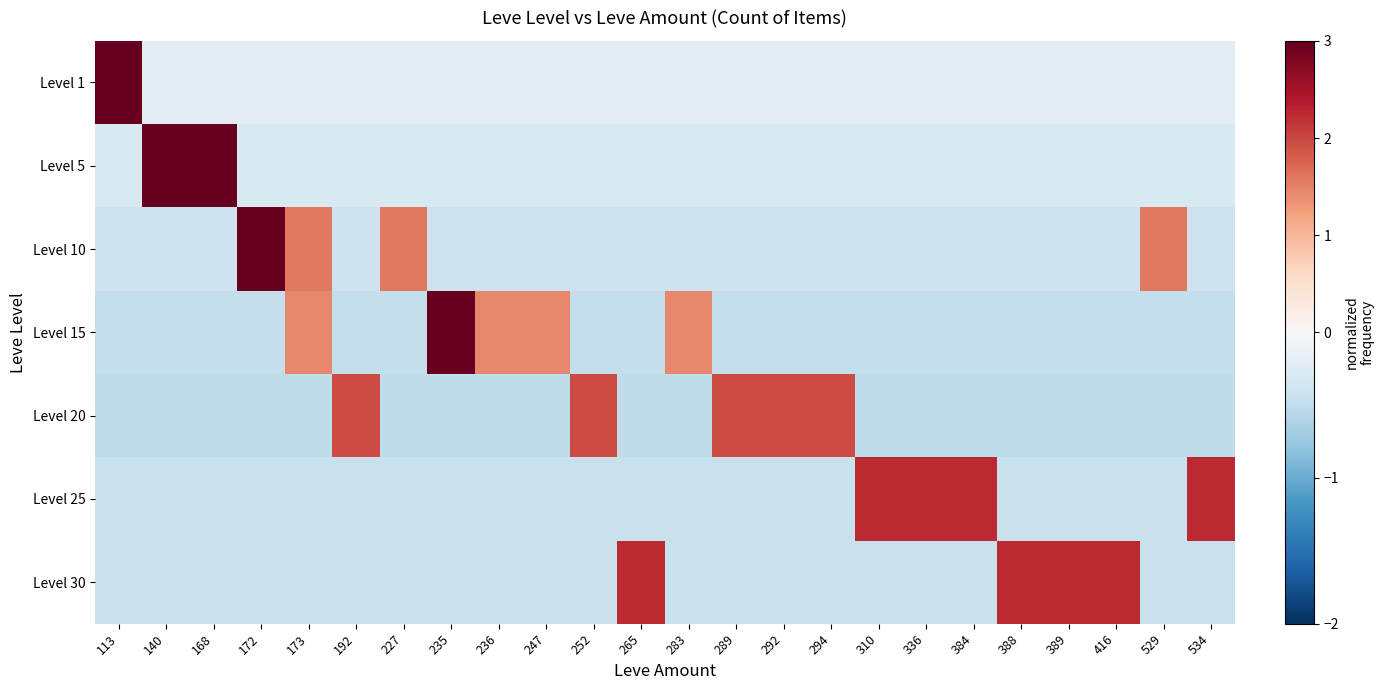

Reading right to left, transcribe all the data shown in this chart.

Level 1: 534=-0.2	529=-0.2	416=-0.2	389=-0.2	388=-0.2	384=-0.2	336=-0.2	310=-0.2	294=-0.2	292=-0.2	289=-0.2	283=-0.2	265=-0.2	252=-0.2	247=-0.2	236=-0.2	235=-0.2	227=-0.2	192=-0.2	173=-0.2	172=-0.2	168=-0.2	140=-0.2	113=4.8
Level 5: 534=-0.3	529=-0.3	416=-0.3	389=-0.3	388=-0.3	384=-0.3	336=-0.3	310=-0.3	294=-0.3	292=-0.3	289=-0.3	283=-0.3	265=-0.3	252=-0.3	247=-0.3	236=-0.3	235=-0.3	227=-0.3	192=-0.3	173=-0.3	172=-0.3	168=3.3	140=3.3	113=-0.3
Level 10: 534=-0.4	529=1.6	416=-0.4	389=-0.4	388=-0.4	384=-0.4	336=-0.4	310=-0.4	294=-0.4	292=-0.4	289=-0.4	283=-0.4	265=-0.4	252=-0.4	247=-0.4	236=-0.4	235=-0.4	227=1.6	192=-0.4	173=1.6	172=3.6	168=-0.4	140=-0.4	113=-0.4
Level 15: 534=-0.5	529=-0.5	416=-0.5	389=-0.5	388=-0.5	384=-0.5	336=-0.5	310=-0.5	294=-0.5	292=-0.5	289=-0.5	283=1.4	265=-0.5	252=-0.5	247=1.4	236=1.4	235=3.4	227=-0.5	192=-0.5	173=1.4	172=-0.5	168=-0.5	140=-0.5	113=-0.5
Level 20: 534=-0.5	529=-0.5	416=-0.5	389=-0.5	388=-0.5	384=-0.5	336=-0.5	310=-0.5	294=1.9	292=1.9	289=1.9	283=-0.5	265=-0.5	252=1.9	247=-0.5	236=-0.5	235=-0.5	227=-0.5	192=1.9	173=-0.5	172=-0.5	168=-0.5	140=-0.5	113=-0.5
Level 25: 534=2.2	529=-0.4	416=-0.4	389=-0.4	388=-0.4	384=2.2	336=2.2	310=2.2	294=-0.4	292=-0.4	289=-0.4	283=-0.4	265=-0.4	252=-0.4	247=-0.4	236=-0.4	235=-0.4	227=-0.4	192=-0.4	173=-0.4	172=-0.4	168=-0.4	140=-0.4	113=-0.4
Level 30: 534=-0.4	529=-0.4	416=2.2	389=2.2	388=2.2	384=-0.4	336=-0.4	310=-0.4	294=-0.4	292=-0.4	289=-0.4	283=-0.4	265=2.2	252=-0.4	247=-0.4	236=-0.4	235=-0.4	227=-0.4	192=-0.4	173=-0.4	172=-0.4	168=-0.4	140=-0.4	113=-0.4